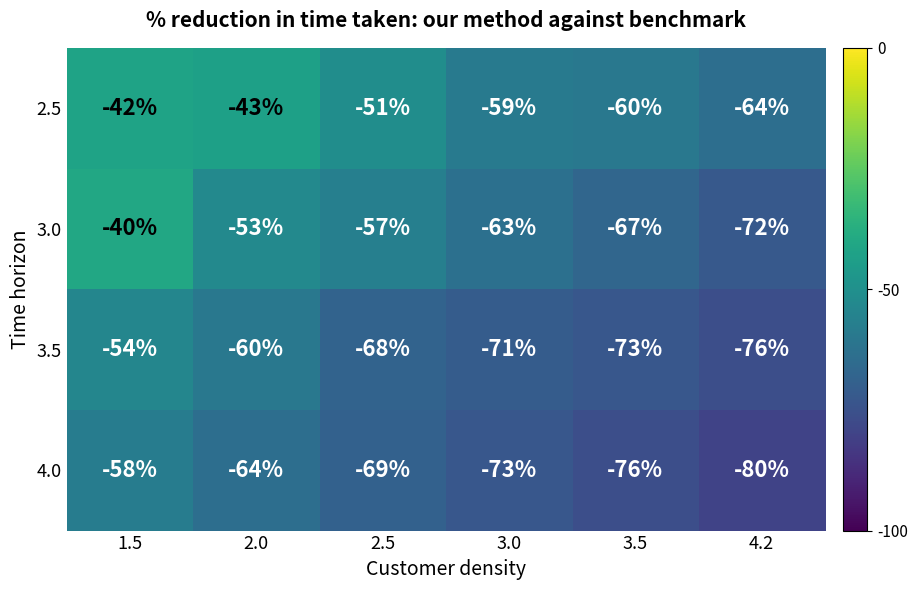

List the series in order of their overall mean, lowest first.

4.0, 3.5, 3.0, 2.5